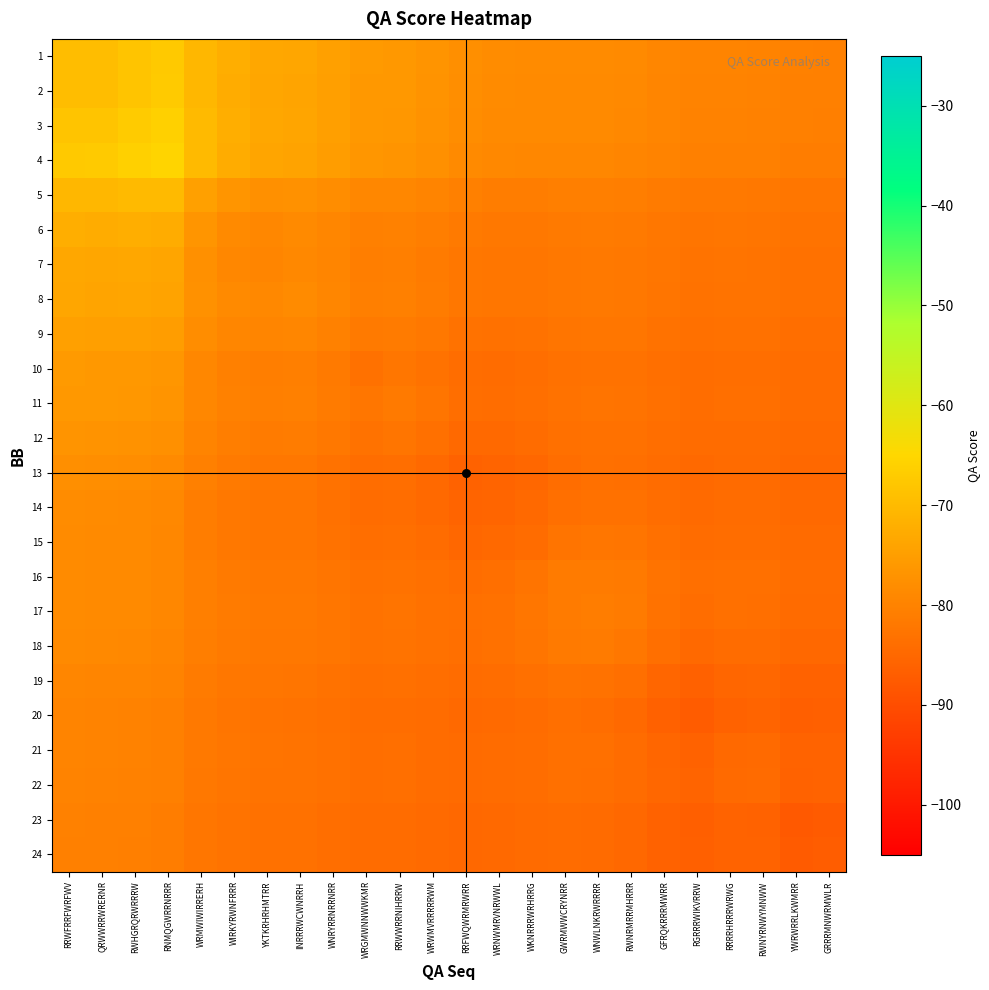

Reading right to left, list all the values displayed in this chart.

1: GRRRMNWRMWLR=-80.3	YWRWRRLKWMRR=-80.3	RWNYRNWYMNWW=-79.9	RRRRHRRRWRWG=-79.7	RGRRRWIKVRRW=-79.7	GFRQKRRRMWRR=-79.2	RWNRMRRMHRRR=-78.7	WNWLNKRWRRRR=-78.4	GWRMWWCRYNRR=-78.3	WKNRRRWRHRRG=-78.4	WRNWMRVNRWWL=-78.1	RRFWQWRMRWRR=-77.7	WRWMVRRRRRWM=-76.8	RRWWRRNIHRRW=-76.0	WRGMWNNWWKMR=-75.7	WNRYRRNRRNRR=-74.6	INRRRWCWNRRH=-73.7	YKTKRHRHMTRR=-73.4	WIRKYRWNFRRR=-72.3	WRMWIWIRRERH=-70.5	RNMQGWRRNRRR=-67.4	RWHGRQRWRRRW=-68.4	QRWWRRWRERNR=-69.6	RRWFRRFWRFWV=-69.5
2: GRRRMNWRMWLR=-80.5	YWRWRRLKWMRR=-80.5	RWNYRNWYMNWW=-80.1	RRRRHRRRWRWG=-79.9	RGRRRWIKVRRW=-79.9	GFRQKRRRMWRR=-79.4	RWNRMRRMHRRR=-78.9	WNWLNKRWRRRR=-78.6	GWRMWWCRYNRR=-78.5	WKNRRRWRHRRG=-78.6	WRNWMRVNRWWL=-78.4	RRFWQWRMRWRR=-77.9	WRWMVRRRRRWM=-77.0	RRWWRRNIHRRW=-76.2	WRGMWNNWWKMR=-76.0	WNRYRRNRRNRR=-74.8	INRRRWCWNRRH=-73.9	YKTKRHRHMTRR=-73.6	WIRKYRWNFRRR=-72.5	WRMWIWIRRERH=-70.6	RNMQGWRRNRRR=-67.3	RWHGRQRWRRRW=-68.3	QRWWRRWRERNR=-69.7	RRWFRRFWRFWV=-69.6
3: GRRRMNWRMWLR=-80.7	YWRWRRLKWMRR=-80.6	RWNYRNWYMNWW=-80.2	RRRRHRRRWRWG=-80.1	RGRRRWIKVRRW=-80.1	GFRQKRRRMWRR=-79.6	RWNRMRRMHRRR=-79.0	WNWLNKRWRRRR=-78.7	GWRMWWCRYNRR=-78.7	WKNRRRWRHRRG=-78.7	WRNWMRVNRWWL=-78.5	RRFWQWRMRWRR=-78.0	WRWMVRRRRRWM=-77.1	RRWWRRNIHRRW=-76.3	WRGMWNNWWKMR=-76.0	WNRYRRNRRNRR=-74.8	INRRRWCWNRRH=-73.8	YKTKRHRHMTRR=-73.5	WIRKYRWNFRRR=-72.3	WRMWIWIRRERH=-70.1	RNMQGWRRNRRR=-66.2	RWHGRQRWRRRW=-67.1	QRWWRRWRERNR=-68.3	RRWFRRFWRFWV=-68.4
4: GRRRMNWRMWLR=-81.1	YWRWRRLKWMRR=-81.0	RWNYRNWYMNWW=-80.6	RRRRHRRRWRWG=-80.5	RGRRRWIKVRRW=-80.4	GFRQKRRRMWRR=-80.0	RWNRMRRMHRRR=-79.4	WNWLNKRWRRRR=-79.1	GWRMWWCRYNRR=-79.1	WKNRRRWRHRRG=-79.2	WRNWMRVNRWWL=-79.0	RRFWQWRMRWRR=-78.5	WRWMVRRRRRWM=-77.6	RRWWRRNIHRRW=-76.8	WRGMWNNWWKMR=-76.5	WNRYRRNRRNRR=-75.2	INRRRWCWNRRH=-74.2	YKTKRHRHMTRR=-73.9	WIRKYRWNFRRR=-72.6	WRMWIWIRRERH=-70.1	RNMQGWRRNRRR=-65.4	RWHGRQRWRRRW=-66.2	QRWWRRWRERNR=-67.3	RRWFRRFWRFWV=-67.4
5: GRRRMNWRMWLR=-82.3	YWRWRRLKWMRR=-82.3	RWNYRNWYMNWW=-81.9	RRRRHRRRWRWG=-81.8	RGRRRWIKVRRW=-81.9	GFRQKRRRMWRR=-81.4	RWNRMRRMHRRR=-80.9	WNWLNKRWRRRR=-80.7	GWRMWWCRYNRR=-80.8	WKNRRRWRHRRG=-81.0	WRNWMRVNRWWL=-81.0	RRFWQWRMRWRR=-80.6	WRWMVRRRRRWM=-79.8	RRWWRRNIHRRW=-79.1	WRGMWNNWWKMR=-79.1	WNRYRRNRRNRR=-78.0	INRRRWCWNRRH=-77.3	YKTKRHRHMTRR=-77.4	WIRKYRWNFRRR=-76.6	WRMWIWIRRERH=-74.6	RNMQGWRRNRRR=-70.1	RWHGRQRWRRRW=-70.1	QRWWRRWRERNR=-70.6	RRWFRRFWRFWV=-70.5
6: GRRRMNWRMWLR=-83.0	YWRWRRLKWMRR=-82.9	RWNYRNWYMNWW=-82.6	RRRRHRRRWRWG=-82.5	RGRRRWIKVRRW=-82.6	GFRQKRRRMWRR=-82.2	RWNRMRRMHRRR=-81.7	WNWLNKRWRRRR=-81.5	GWRMWWCRYNRR=-81.6	WKNRRRWRHRRG=-81.9	WRNWMRVNRWWL=-81.9	RRFWQWRMRWRR=-81.7	WRWMVRRRRRWM=-80.8	RRWWRRNIHRRW=-80.2	WRGMWNNWWKMR=-80.3	WNRYRRNRRNRR=-79.3	INRRRWCWNRRH=-78.7	YKTKRHRHMTRR=-79.1	WIRKYRWNFRRR=-78.6	WRMWIWIRRERH=-76.6	RNMQGWRRNRRR=-72.6	RWHGRQRWRRRW=-72.3	QRWWRRWRERNR=-72.5	RRWFRRFWRFWV=-72.3
7: GRRRMNWRMWLR=-83.3	YWRWRRLKWMRR=-83.2	RWNYRNWYMNWW=-82.8	RRRRHRRRWRWG=-82.8	RGRRRWIKVRRW=-82.9	GFRQKRRRMWRR=-82.5	RWNRMRRMHRRR=-82.0	WNWLNKRWRRRR=-81.8	GWRMWWCRYNRR=-82.0	WKNRRRWRHRRG=-82.3	WRNWMRVNRWWL=-82.4	RRFWQWRMRWRR=-82.1	WRWMVRRRRRWM=-81.3	RRWWRRNIHRRW=-80.6	WRGMWNNWWKMR=-80.8	WNRYRRNRRNRR=-79.7	INRRRWCWNRRH=-79.0	YKTKRHRHMTRR=-79.7	WIRKYRWNFRRR=-79.1	WRMWIWIRRERH=-77.4	RNMQGWRRNRRR=-73.9	RWHGRQRWRRRW=-73.5	QRWWRRWRERNR=-73.6	RRWFRRFWRFWV=-73.4
8: GRRRMNWRMWLR=-83.3	YWRWRRLKWMRR=-83.3	RWNYRNWYMNWW=-82.9	RRRRHRRRWRWG=-82.9	RGRRRWIKVRRW=-83.0	GFRQKRRRMWRR=-82.5	RWNRMRRMHRRR=-82.0	WNWLNKRWRRRR=-81.8	GWRMWWCRYNRR=-82.0	WKNRRRWRHRRG=-82.4	WRNWMRVNRWWL=-82.4	RRFWQWRMRWRR=-82.2	WRWMVRRRRRWM=-81.2	RRWWRRNIHRRW=-80.5	WRGMWNNWWKMR=-80.7	WNRYRRNRRNRR=-79.3	INRRRWCWNRRH=-78.3	YKTKRHRHMTRR=-79.0	WIRKYRWNFRRR=-78.7	WRMWIWIRRERH=-77.3	RNMQGWRRNRRR=-74.2	RWHGRQRWRRRW=-73.8	QRWWRRWRERNR=-73.9	RRWFRRFWRFWV=-73.7
9: GRRRMNWRMWLR=-83.8	YWRWRRLKWMRR=-83.8	RWNYRNWYMNWW=-83.4	RRRRHRRRWRWG=-83.3	RGRRRWIKVRRW=-83.5	GFRQKRRRMWRR=-83.0	RWNRMRRMHRRR=-82.5	WNWLNKRWRRRR=-82.4	GWRMWWCRYNRR=-82.6	WKNRRRWRHRRG=-83.1	WRNWMRVNRWWL=-83.2	RRFWQWRMRWRR=-83.0	WRWMVRRRRRWM=-82.0	RRWWRRNIHRRW=-81.3	WRGMWNNWWKMR=-81.7	WNRYRRNRRNRR=-80.2	INRRRWCWNRRH=-79.3	YKTKRHRHMTRR=-79.7	WIRKYRWNFRRR=-79.3	WRMWIWIRRERH=-78.0	RNMQGWRRNRRR=-75.2	RWHGRQRWRRRW=-74.8	QRWWRRWRERNR=-74.8	RRWFRRFWRFWV=-74.6
10: GRRRMNWRMWLR=-84.3	YWRWRRLKWMRR=-84.3	RWNYRNWYMNWW=-83.8	RRRRHRRRWRWG=-83.8	RGRRRWIKVRRW=-84.0	GFRQKRRRMWRR=-83.6	RWNRMRRMHRRR=-83.0	WNWLNKRWRRRR=-83.0	GWRMWWCRYNRR=-83.2	WKNRRRWRHRRG=-83.9	WRNWMRVNRWWL=-84.1	RRFWQWRMRWRR=-84.0	WRWMVRRRRRWM=-83.1	RRWWRRNIHRRW=-82.4	WRGMWNNWWKMR=-83.2	WNRYRRNRRNRR=-81.7	INRRRWCWNRRH=-80.7	YKTKRHRHMTRR=-80.8	WIRKYRWNFRRR=-80.3	WRMWIWIRRERH=-79.1	RNMQGWRRNRRR=-76.5	RWHGRQRWRRRW=-76.0	QRWWRRWRERNR=-76.0	RRWFRRFWRFWV=-75.7
11: GRRRMNWRMWLR=-84.2	YWRWRRLKWMRR=-84.2	RWNYRNWYMNWW=-83.7	RRRRHRRRWRWG=-83.7	RGRRRWIKVRRW=-83.9	GFRQKRRRMWRR=-83.4	RWNRMRRMHRRR=-82.8	WNWLNKRWRRRR=-82.7	GWRMWWCRYNRR=-83.0	WKNRRRWRHRRG=-83.7	WRNWMRVNRWWL=-83.9	RRFWQWRMRWRR=-83.8	WRWMVRRRRRWM=-82.6	RRWWRRNIHRRW=-81.7	WRGMWNNWWKMR=-82.4	WNRYRRNRRNRR=-81.3	INRRRWCWNRRH=-80.5	YKTKRHRHMTRR=-80.6	WIRKYRWNFRRR=-80.2	WRMWIWIRRERH=-79.1	RNMQGWRRNRRR=-76.8	RWHGRQRWRRRW=-76.3	QRWWRRWRERNR=-76.2	RRWFRRFWRFWV=-76.0
12: GRRRMNWRMWLR=-84.6	YWRWRRLKWMRR=-84.6	RWNYRNWYMNWW=-84.1	RRRRHRRRWRWG=-84.1	RGRRRWIKVRRW=-84.3	GFRQKRRRMWRR=-83.9	RWNRMRRMHRRR=-83.2	WNWLNKRWRRRR=-83.2	GWRMWWCRYNRR=-83.5	WKNRRRWRHRRG=-84.3	WRNWMRVNRWWL=-84.8	RRFWQWRMRWRR=-84.7	WRWMVRRRRRWM=-83.5	RRWWRRNIHRRW=-82.6	WRGMWNNWWKMR=-83.1	WNRYRRNRRNRR=-82.0	INRRRWCWNRRH=-81.2	YKTKRHRHMTRR=-81.3	WIRKYRWNFRRR=-80.8	WRMWIWIRRERH=-79.8	RNMQGWRRNRRR=-77.6	RWHGRQRWRRRW=-77.1	QRWWRRWRERNR=-77.0	RRWFRRFWRFWV=-76.8
13: GRRRMNWRMWLR=-84.9	YWRWRRLKWMRR=-84.9	RWNYRNWYMNWW=-84.4	RRRRHRRRWRWG=-84.5	RGRRRWIKVRRW=-84.8	GFRQKRRRMWRR=-84.3	RWNRMRRMHRRR=-83.6	WNWLNKRWRRRR=-83.6	GWRMWWCRYNRR=-84.1	WKNRRRWRHRRG=-85.1	WRNWMRVNRWWL=-85.8	RRFWQWRMRWRR=-86.0	WRWMVRRRRRWM=-84.7	RRWWRRNIHRRW=-83.8	WRGMWNNWWKMR=-84.0	WNRYRRNRRNRR=-83.0	INRRRWCWNRRH=-82.2	YKTKRHRHMTRR=-82.1	WIRKYRWNFRRR=-81.7	WRMWIWIRRERH=-80.6	RNMQGWRRNRRR=-78.5	RWHGRQRWRRRW=-78.0	QRWWRRWRERNR=-77.9	RRWFRRFWRFWV=-77.7
14: GRRRMNWRMWLR=-84.8	YWRWRRLKWMRR=-84.8	RWNYRNWYMNWW=-84.3	RRRRHRRRWRWG=-84.3	RGRRRWIKVRRW=-84.6	GFRQKRRRMWRR=-84.0	RWNRMRRMHRRR=-83.2	WNWLNKRWRRRR=-83.2	GWRMWWCRYNRR=-83.6	WKNRRRWRHRRG=-84.8	WRNWMRVNRWWL=-85.6	RRFWQWRMRWRR=-85.8	WRWMVRRRRRWM=-84.8	RRWWRRNIHRRW=-83.9	WRGMWNNWWKMR=-84.1	WNRYRRNRRNRR=-83.2	INRRRWCWNRRH=-82.4	YKTKRHRHMTRR=-82.4	WIRKYRWNFRRR=-81.9	WRMWIWIRRERH=-81.0	RNMQGWRRNRRR=-79.0	RWHGRQRWRRRW=-78.5	QRWWRRWRERNR=-78.4	RRWFRRFWRFWV=-78.1
15: GRRRMNWRMWLR=-84.5	YWRWRRLKWMRR=-84.5	RWNYRNWYMNWW=-83.9	RRRRHRRRWRWG=-83.9	RGRRRWIKVRRW=-84.2	GFRQKRRRMWRR=-83.5	RWNRMRRMHRRR=-82.6	WNWLNKRWRRRR=-82.4	GWRMWWCRYNRR=-82.8	WKNRRRWRHRRG=-84.1	WRNWMRVNRWWL=-84.8	RRFWQWRMRWRR=-85.1	WRWMVRRRRRWM=-84.3	RRWWRRNIHRRW=-83.7	WRGMWNNWWKMR=-83.9	WNRYRRNRRNRR=-83.1	INRRRWCWNRRH=-82.4	YKTKRHRHMTRR=-82.3	WIRKYRWNFRRR=-81.9	WRMWIWIRRERH=-81.0	RNMQGWRRNRRR=-79.2	RWHGRQRWRRRW=-78.7	QRWWRRWRERNR=-78.6	RRWFRRFWRFWV=-78.4
16: GRRRMNWRMWLR=-84.2	YWRWRRLKWMRR=-84.2	RWNYRNWYMNWW=-83.5	RRRRHRRRWRWG=-83.4	RGRRRWIKVRRW=-83.7	GFRQKRRRMWRR=-82.9	RWNRMRRMHRRR=-81.7	WNWLNKRWRRRR=-81.3	GWRMWWCRYNRR=-81.5	WKNRRRWRHRRG=-82.8	WRNWMRVNRWWL=-83.6	RRFWQWRMRWRR=-84.1	WRWMVRRRRRWM=-83.5	RRWWRRNIHRRW=-83.0	WRGMWNNWWKMR=-83.2	WNRYRRNRRNRR=-82.6	INRRRWCWNRRH=-82.0	YKTKRHRHMTRR=-82.0	WIRKYRWNFRRR=-81.6	WRMWIWIRRERH=-80.8	RNMQGWRRNRRR=-79.1	RWHGRQRWRRRW=-78.7	QRWWRRWRERNR=-78.5	RRWFRRFWRFWV=-78.3
17: GRRRMNWRMWLR=-84.4	YWRWRRLKWMRR=-84.4	RWNYRNWYMNWW=-83.6	RRRRHRRRWRWG=-83.6	RGRRRWIKVRRW=-83.9	GFRQKRRRMWRR=-83.0	RWNRMRRMHRRR=-81.5	WNWLNKRWRRRR=-81.0	GWRMWWCRYNRR=-81.3	WKNRRRWRHRRG=-82.4	WRNWMRVNRWWL=-83.2	RRFWQWRMRWRR=-83.6	WRWMVRRRRRWM=-83.2	RRWWRRNIHRRW=-82.7	WRGMWNNWWKMR=-83.0	WNRYRRNRRNRR=-82.4	INRRRWCWNRRH=-81.8	YKTKRHRHMTRR=-81.8	WIRKYRWNFRRR=-81.5	WRMWIWIRRERH=-80.7	RNMQGWRRNRRR=-79.1	RWHGRQRWRRRW=-78.7	QRWWRRWRERNR=-78.6	RRWFRRFWRFWV=-78.4
18: GRRRMNWRMWLR=-85.0	YWRWRRLKWMRR=-85.0	RWNYRNWYMNWW=-84.2	RRRRHRRRWRWG=-84.2	RGRRRWIKVRRW=-84.7	GFRQKRRRMWRR=-83.7	RWNRMRRMHRRR=-82.1	WNWLNKRWRRRR=-81.5	GWRMWWCRYNRR=-81.7	WKNRRRWRHRRG=-82.6	WRNWMRVNRWWL=-83.2	RRFWQWRMRWRR=-83.6	WRWMVRRRRRWM=-83.2	RRWWRRNIHRRW=-82.8	WRGMWNNWWKMR=-83.0	WNRYRRNRRNRR=-82.5	INRRRWCWNRRH=-82.0	YKTKRHRHMTRR=-82.0	WIRKYRWNFRRR=-81.7	WRMWIWIRRERH=-80.9	RNMQGWRRNRRR=-79.4	RWHGRQRWRRRW=-79.0	QRWWRRWRERNR=-78.9	RRWFRRFWRFWV=-78.7
19: GRRRMNWRMWLR=-86.0	YWRWRRLKWMRR=-86.1	RWNYRNWYMNWW=-85.3	RRRRHRRRWRWG=-85.5	RGRRRWIKVRRW=-86.3	GFRQKRRRMWRR=-85.4	RWNRMRRMHRRR=-83.7	WNWLNKRWRRRR=-83.0	GWRMWWCRYNRR=-82.9	WKNRRRWRHRRG=-83.5	WRNWMRVNRWWL=-84.0	RRFWQWRMRWRR=-84.3	WRWMVRRRRRWM=-83.9	RRWWRRNIHRRW=-83.4	WRGMWNNWWKMR=-83.6	WNRYRRNRRNRR=-83.0	INRRRWCWNRRH=-82.5	YKTKRHRHMTRR=-82.5	WIRKYRWNFRRR=-82.2	WRMWIWIRRERH=-81.4	RNMQGWRRNRRR=-80.0	RWHGRQRWRRRW=-79.6	QRWWRRWRERNR=-79.4	RRWFRRFWRFWV=-79.2
20: GRRRMNWRMWLR=-86.5	YWRWRRLKWMRR=-86.6	RWNYRNWYMNWW=-85.7	RRRRHRRRWRWG=-86.0	RGRRRWIKVRRW=-87.2	GFRQKRRRMWRR=-86.3	RWNRMRRMHRRR=-84.7	WNWLNKRWRRRR=-83.9	GWRMWWCRYNRR=-83.7	WKNRRRWRHRRG=-84.2	WRNWMRVNRWWL=-84.6	RRFWQWRMRWRR=-84.8	WRWMVRRRRRWM=-84.3	RRWWRRNIHRRW=-83.9	WRGMWNNWWKMR=-84.0	WNRYRRNRRNRR=-83.5	INRRRWCWNRRH=-83.0	YKTKRHRHMTRR=-82.9	WIRKYRWNFRRR=-82.6	WRMWIWIRRERH=-81.9	RNMQGWRRNRRR=-80.4	RWHGRQRWRRRW=-80.1	QRWWRRWRERNR=-79.9	RRWFRRFWRFWV=-79.7
21: GRRRMNWRMWLR=-85.8	YWRWRRLKWMRR=-85.9	RWNYRNWYMNWW=-84.7	RRRRHRRRWRWG=-84.8	RGRRRWIKVRRW=-86.0	GFRQKRRRMWRR=-85.5	RWNRMRRMHRRR=-84.2	WNWLNKRWRRRR=-83.6	GWRMWWCRYNRR=-83.4	WKNRRRWRHRRG=-83.9	WRNWMRVNRWWL=-84.3	RRFWQWRMRWRR=-84.5	WRWMVRRRRRWM=-84.1	RRWWRRNIHRRW=-83.7	WRGMWNNWWKMR=-83.8	WNRYRRNRRNRR=-83.3	INRRRWCWNRRH=-82.9	YKTKRHRHMTRR=-82.8	WIRKYRWNFRRR=-82.5	WRMWIWIRRERH=-81.8	RNMQGWRRNRRR=-80.5	RWHGRQRWRRRW=-80.1	QRWWRRWRERNR=-79.9	RRWFRRFWRFWV=-79.7
22: GRRRMNWRMWLR=-85.9	YWRWRRLKWMRR=-86.0	RWNYRNWYMNWW=-84.5	RRRRHRRRWRWG=-84.7	RGRRRWIKVRRW=-85.7	GFRQKRRRMWRR=-85.3	RWNRMRRMHRRR=-84.2	WNWLNKRWRRRR=-83.6	GWRMWWCRYNRR=-83.5	WKNRRRWRHRRG=-83.9	WRNWMRVNRWWL=-84.3	RRFWQWRMRWRR=-84.4	WRWMVRRRRRWM=-84.1	RRWWRRNIHRRW=-83.7	WRGMWNNWWKMR=-83.8	WNRYRRNRRNRR=-83.4	INRRRWCWNRRH=-82.9	YKTKRHRHMTRR=-82.8	WIRKYRWNFRRR=-82.6	WRMWIWIRRERH=-81.9	RNMQGWRRNRRR=-80.6	RWHGRQRWRRRW=-80.2	QRWWRRWRERNR=-80.1	RRWFRRFWRFWV=-79.9
23: GRRRMNWRMWLR=-87.4	YWRWRRLKWMRR=-87.7	RWNYRNWYMNWW=-86.0	RRRRHRRRWRWG=-85.9	RGRRRWIKVRRW=-86.6	GFRQKRRRMWRR=-86.1	RWNRMRRMHRRR=-85.0	WNWLNKRWRRRR=-84.4	GWRMWWCRYNRR=-84.2	WKNRRRWRHRRG=-84.5	WRNWMRVNRWWL=-84.8	RRFWQWRMRWRR=-84.9	WRWMVRRRRRWM=-84.6	RRWWRRNIHRRW=-84.2	WRGMWNNWWKMR=-84.3	WNRYRRNRRNRR=-83.8	INRRRWCWNRRH=-83.3	YKTKRHRHMTRR=-83.2	WIRKYRWNFRRR=-82.9	WRMWIWIRRERH=-82.3	RNMQGWRRNRRR=-81.0	RWHGRQRWRRRW=-80.6	QRWWRRWRERNR=-80.5	RRWFRRFWRFWV=-80.3
24: GRRRMNWRMWLR=-87.0	YWRWRRLKWMRR=-87.4	RWNYRNWYMNWW=-85.9	RRRRHRRRWRWG=-85.8	RGRRRWIKVRRW=-86.5	GFRQKRRRMWRR=-86.0	RWNRMRRMHRRR=-85.0	WNWLNKRWRRRR=-84.4	GWRMWWCRYNRR=-84.2	WKNRRRWRHRRG=-84.5	WRNWMRVNRWWL=-84.8	RRFWQWRMRWRR=-84.9	WRWMVRRRRRWM=-84.6	RRWWRRNIHRRW=-84.2	WRGMWNNWWKMR=-84.3	WNRYRRNRRNRR=-83.8	INRRRWCWNRRH=-83.3	YKTKRHRHMTRR=-83.3	WIRKYRWNFRRR=-83.0	WRMWIWIRRERH=-82.3	RNMQGWRRNRRR=-81.1	RWHGRQRWRRRW=-80.7	QRWWRRWRERNR=-80.5	RRWFRRFWRFWV=-80.3